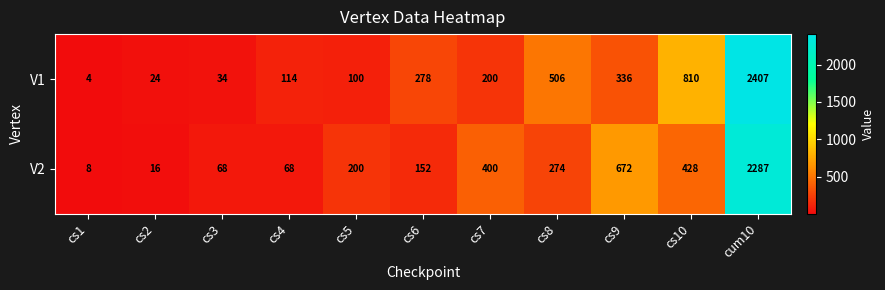

What value does the V1 series have at cs3, to the nearest 50?

50